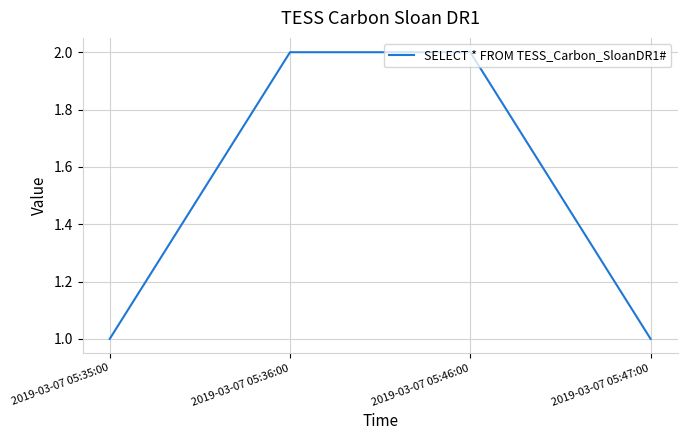

What is the average value?

2